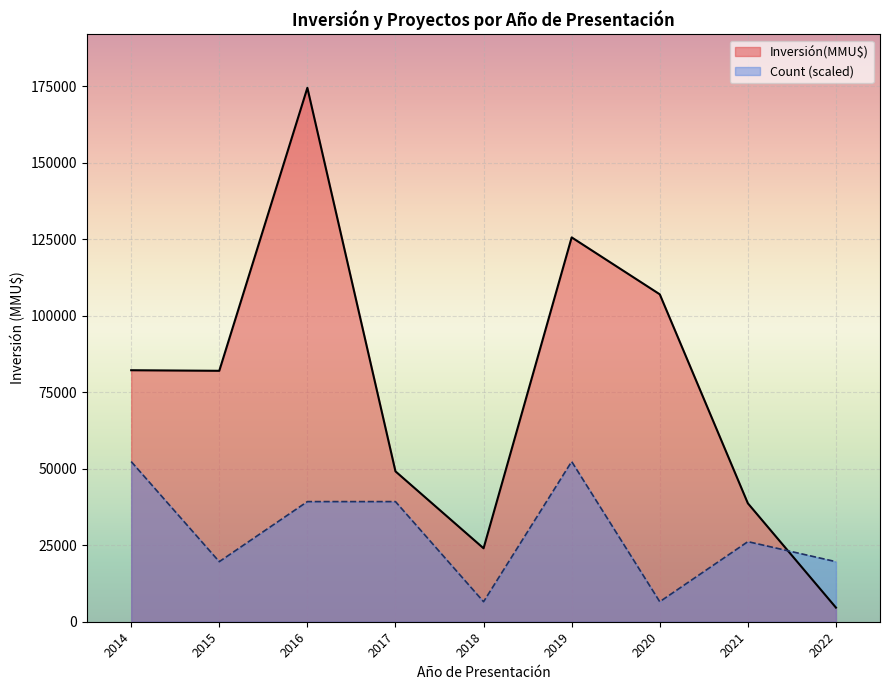

What is the sum of all Inversión(MMU$) values?

687712.0